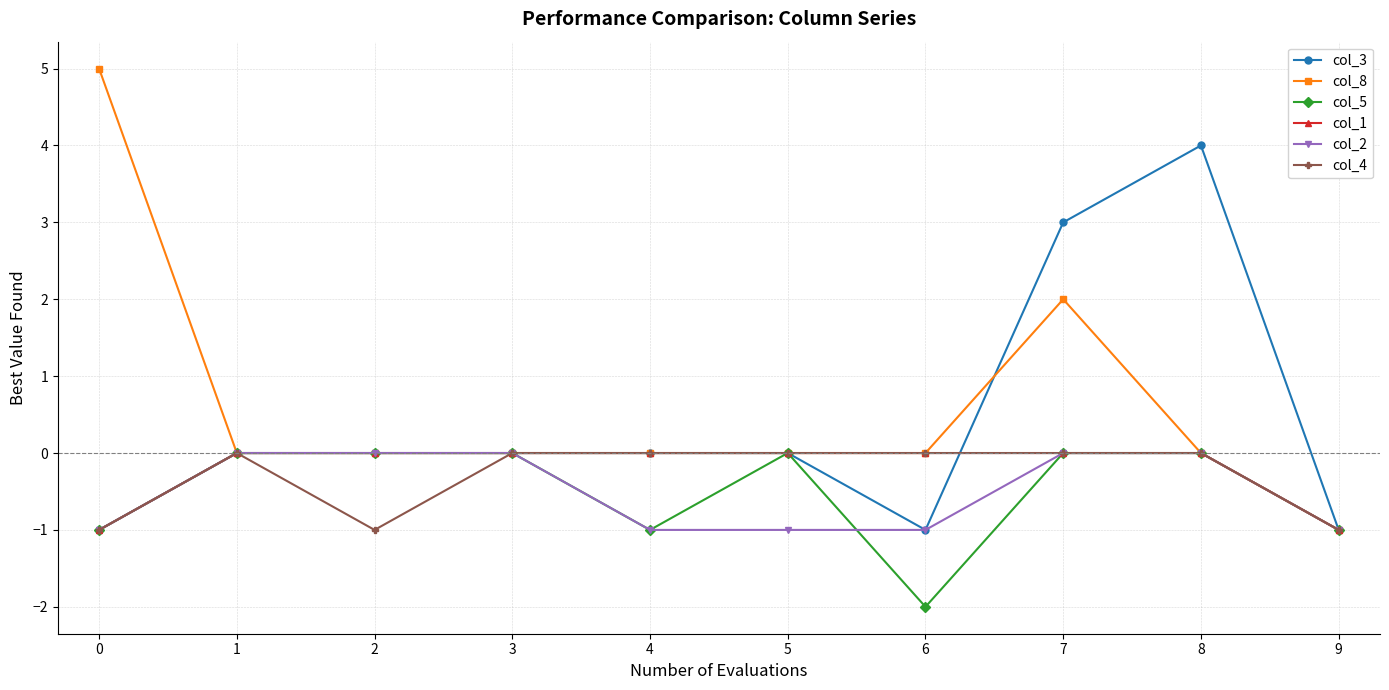

Is the value of col_1 at 3 greater than the value of col_2 at 4?

Yes